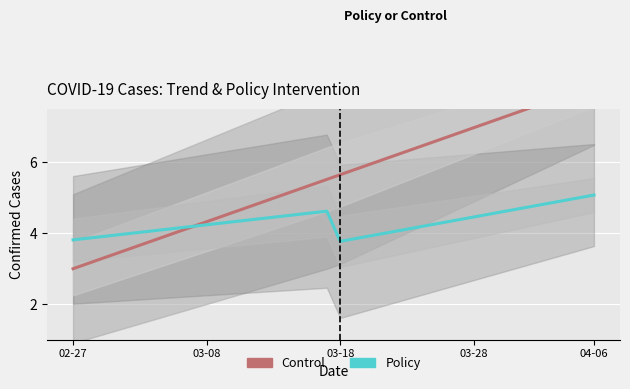

True or false: Policy has a value of 4.3 at 12.

True